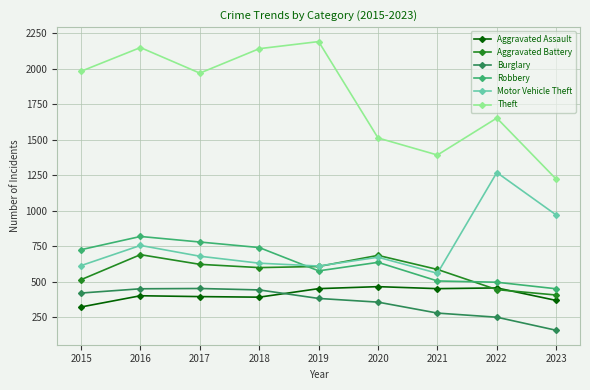

Where is the first local maximum for Aggravated Battery?

2016